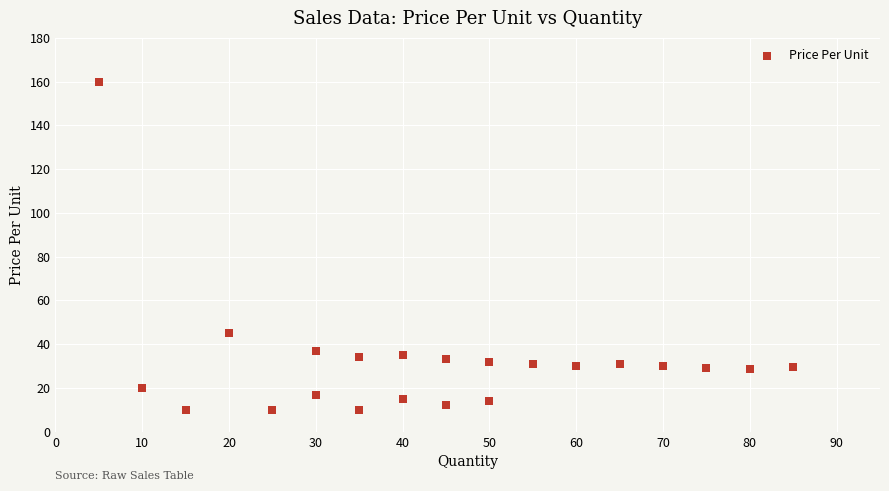

What Y value in the scatter plot is closest to 85?

45.0